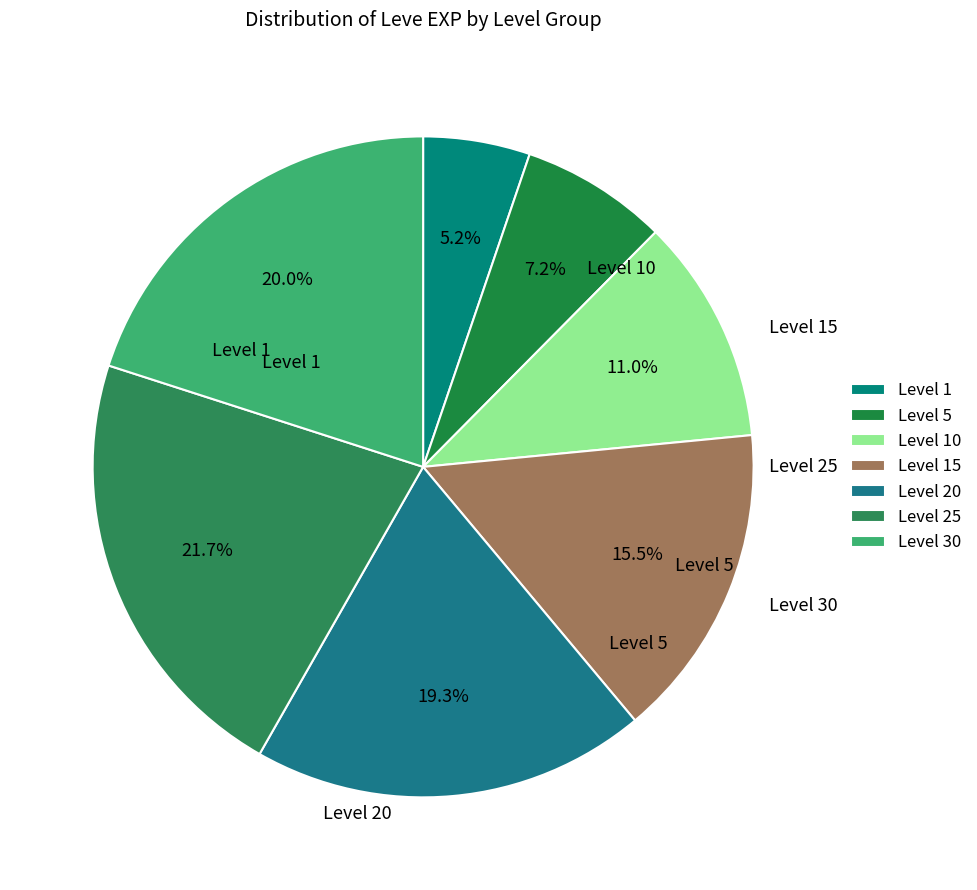

Combined, do Level 15 and Level 1 account for over 50%?

No